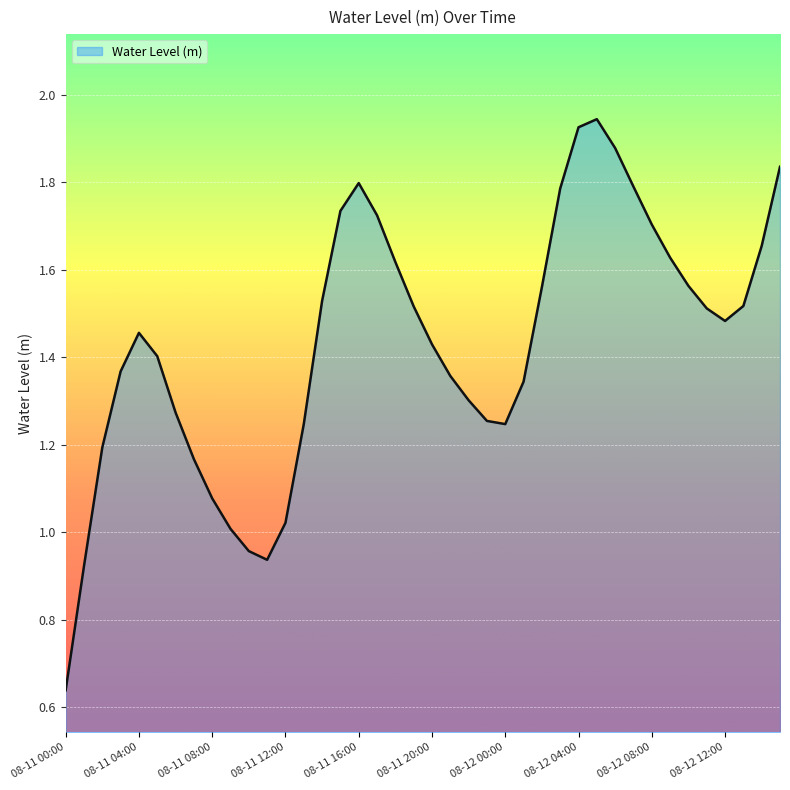

What is the smallest value displayed?

0.6